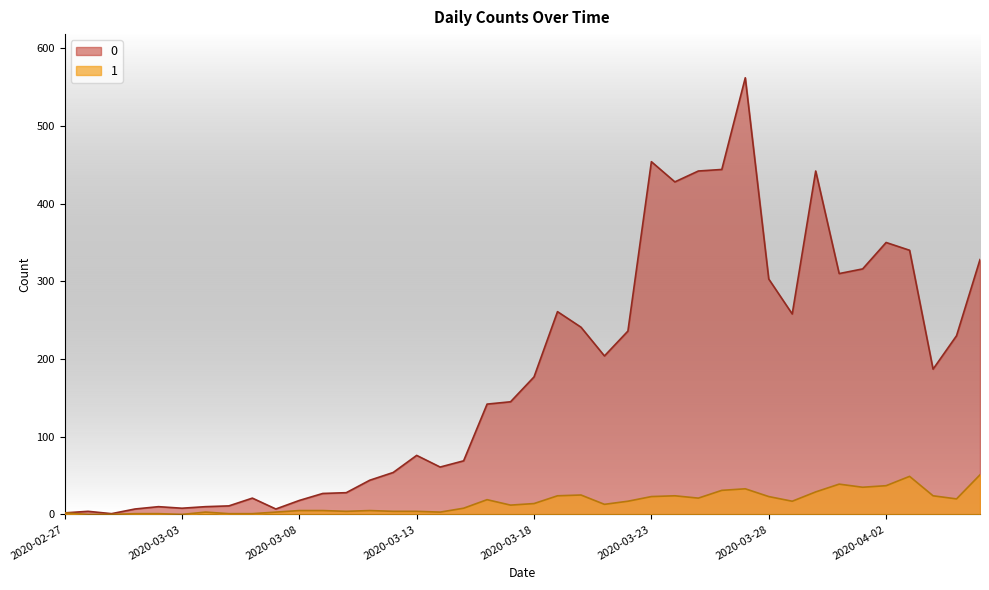

How many lines are shown in the chart?

2